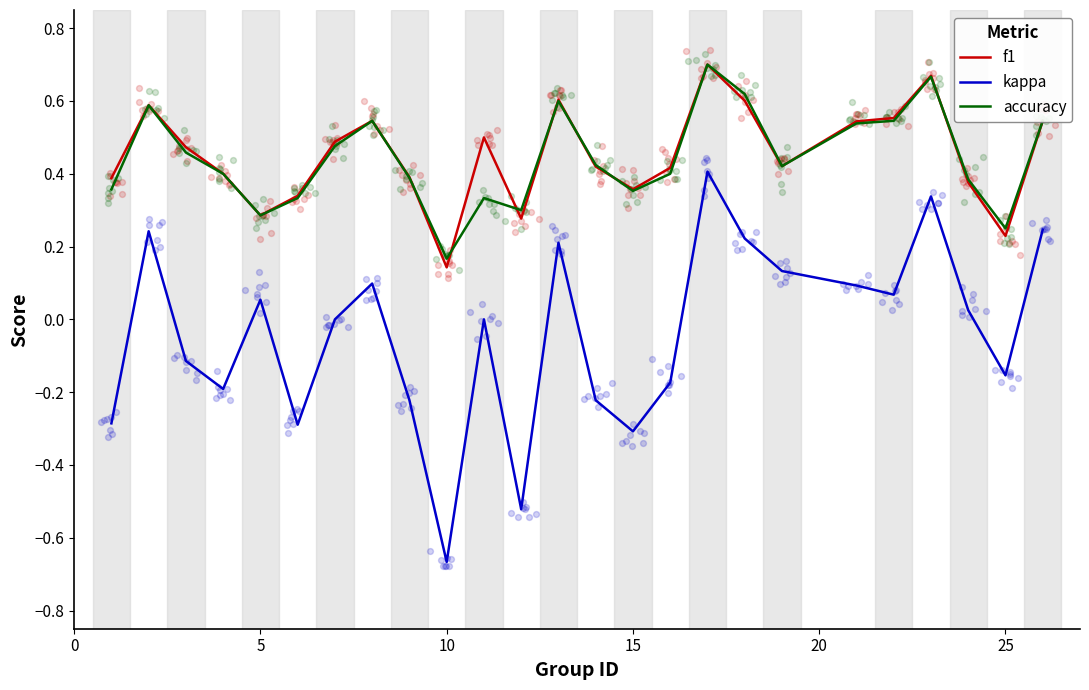

Which series contains the highest Y value?

f1